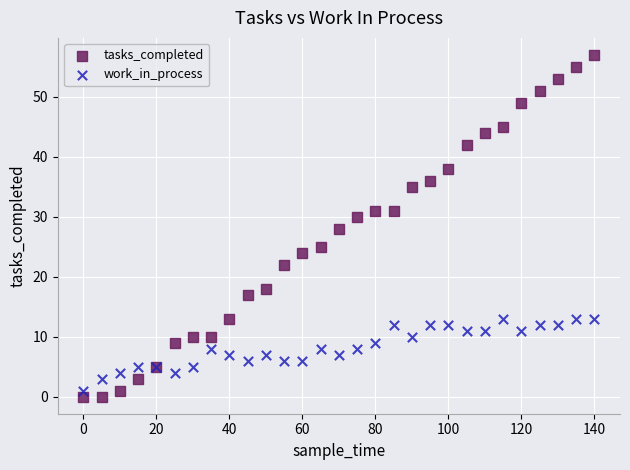

Which series has the widest spread of Y values?

tasks_completed